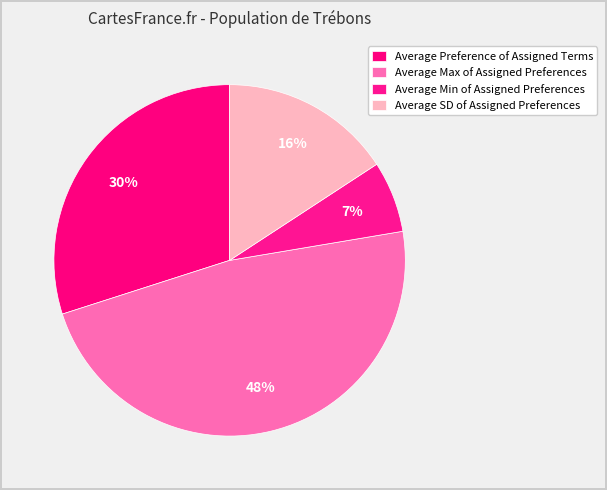

Rank the categories by value from highest to lowest.

Average Max of Assigned Preferences, Average Preference of Assigned Terms, Average SD of Assigned Preferences, Average Min of Assigned Preferences